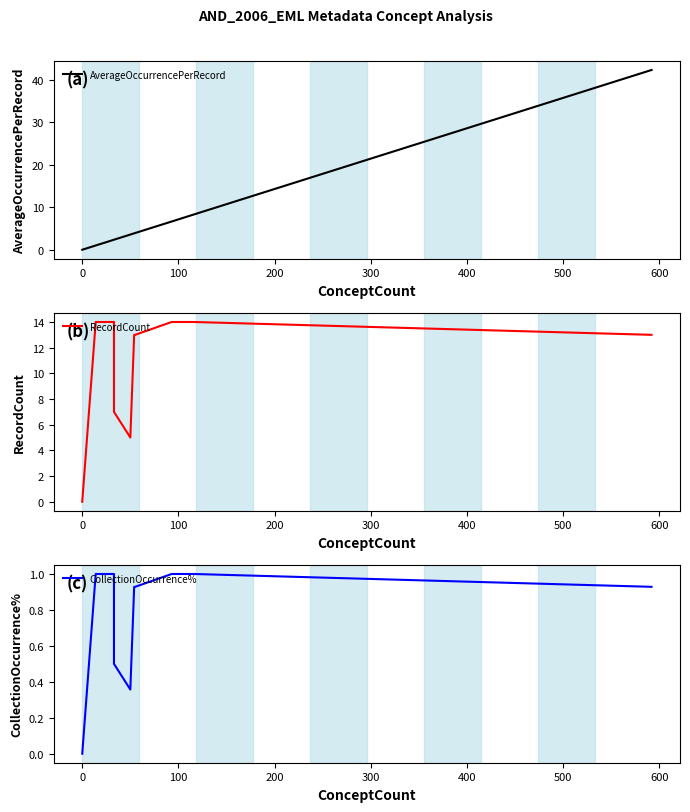

What is the greatest value displayed?

42.3